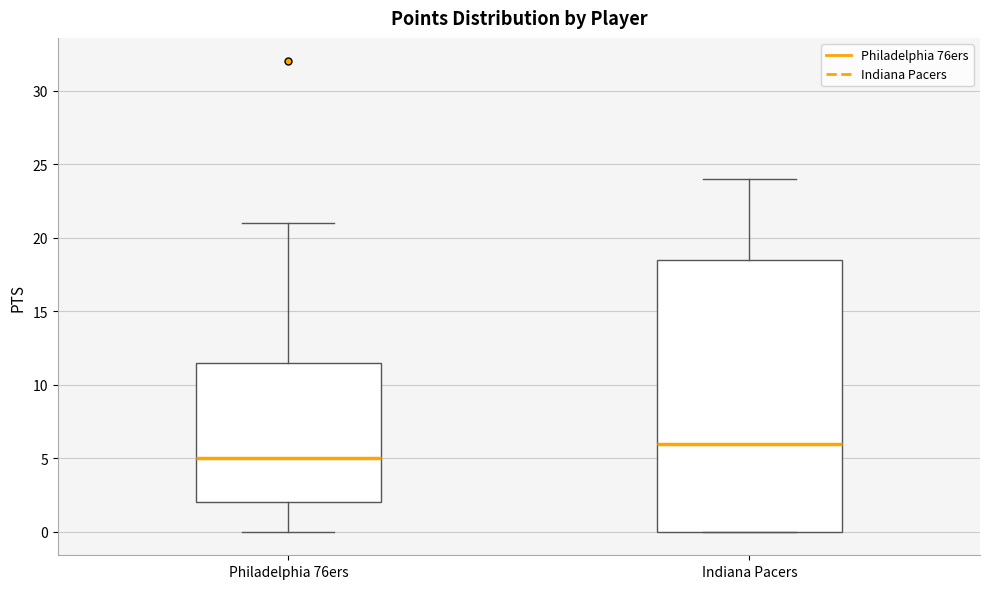

Reading left to right, read every box against the y-axis: the position of its median line, the range the box covers, and the ends of its whiskers. The values are not printed on the chart, so give them approximately, as read against the axis.

Philadelphia 76ers: median 5.0, box 2.0 to 11.5, whiskers 0.0 to 21.0
Indiana Pacers: median 6.0, box 0.0 to 18.5, whiskers 0.0 to 24.0